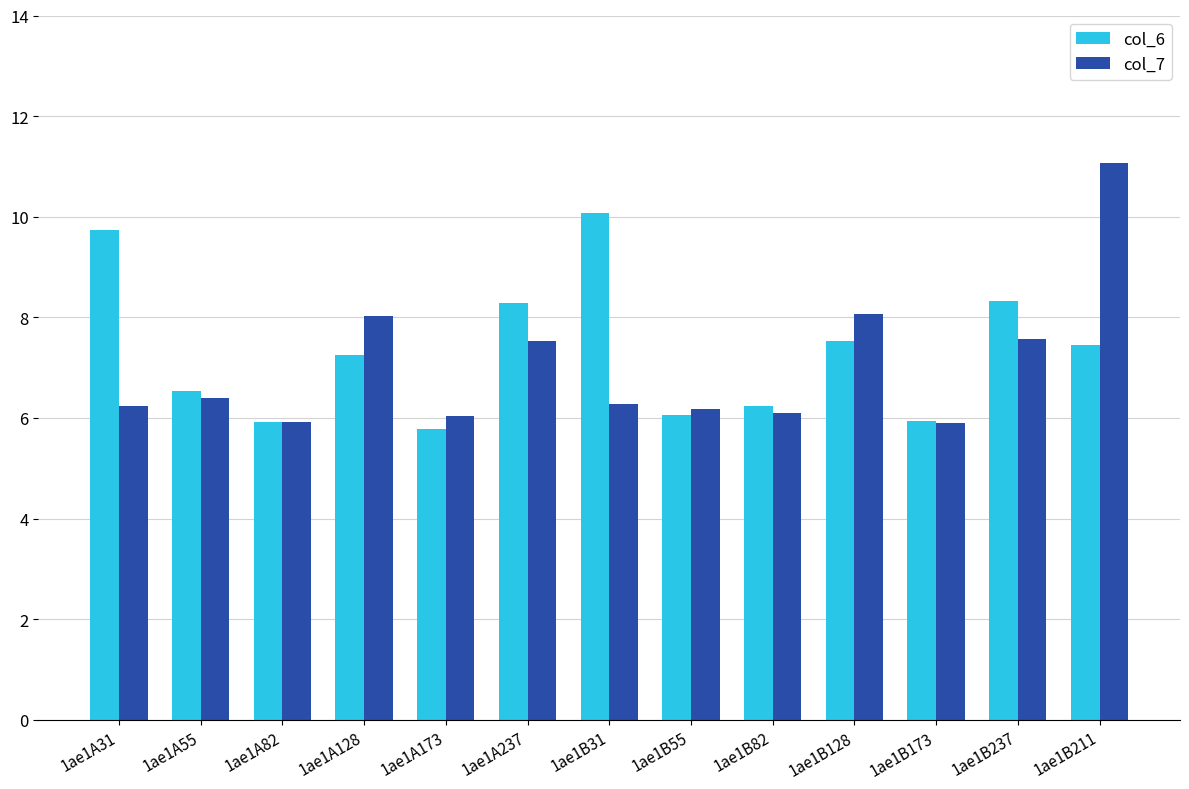

List the series in order of their peak value, highest first.

col_7, col_6